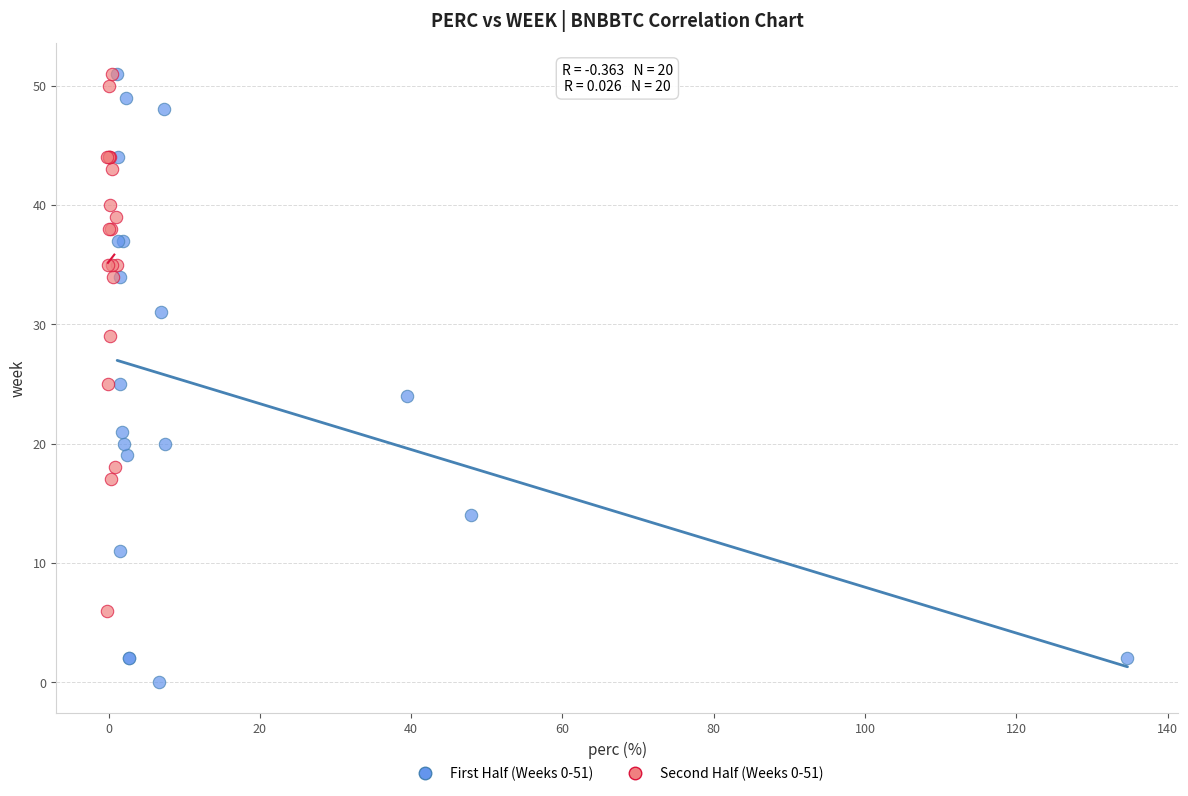

Which series has the largest Y range (max minus min)?

First Half (Weeks 0-51)